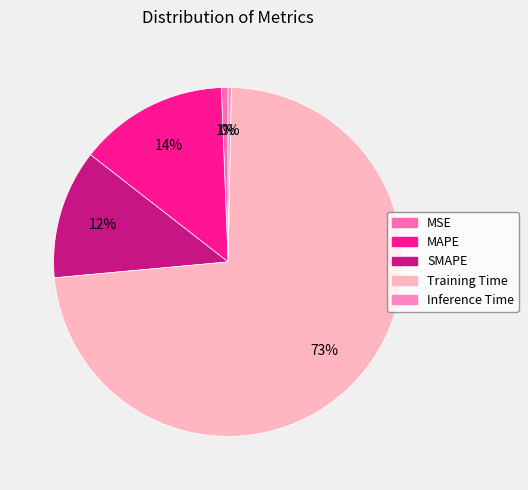

What is the majority slice?

Training Time